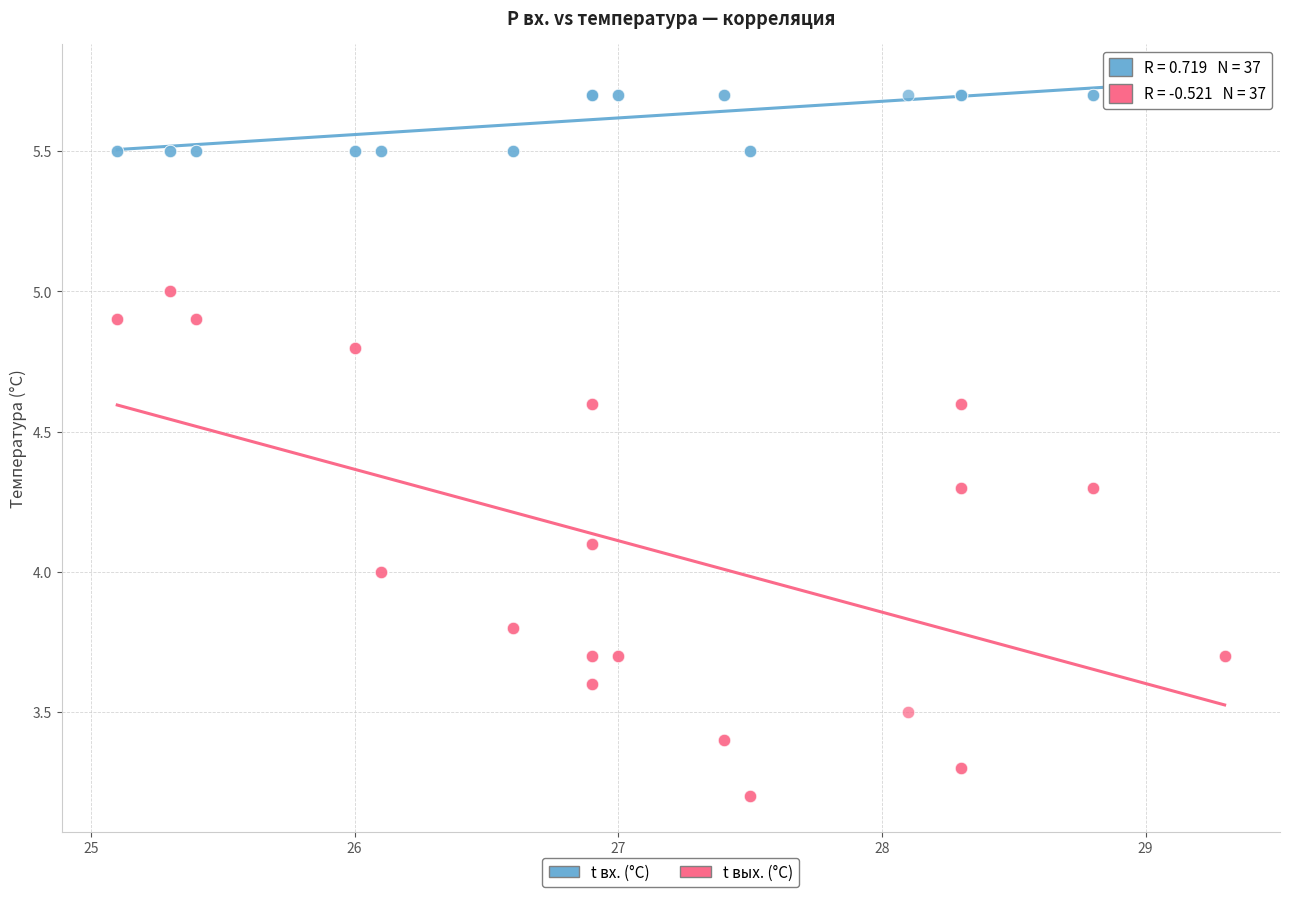

Which series contains the highest Y value?

t вх. (°C)